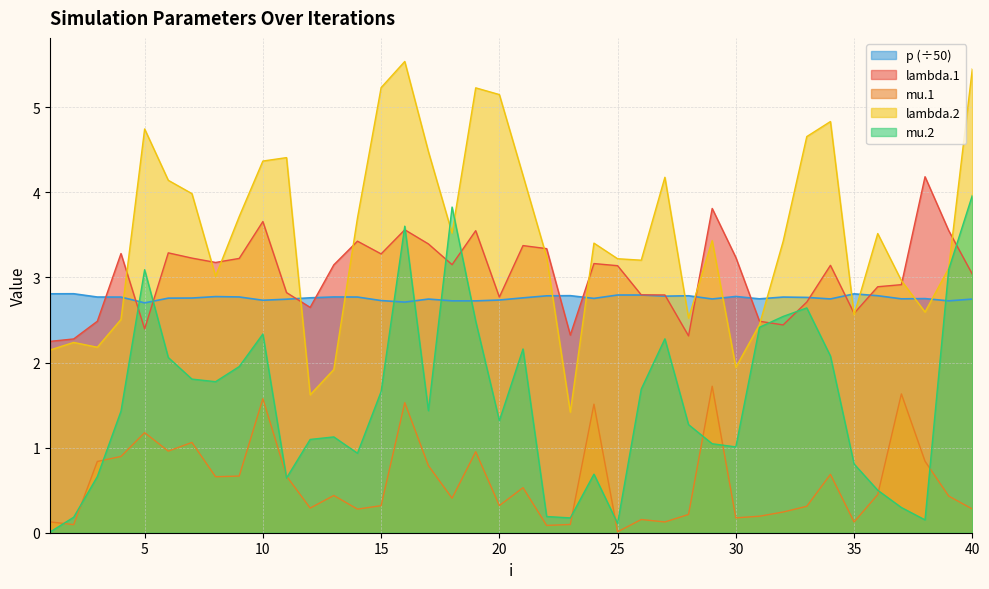

What is the difference between the highest and lowest values at 17?

3.7